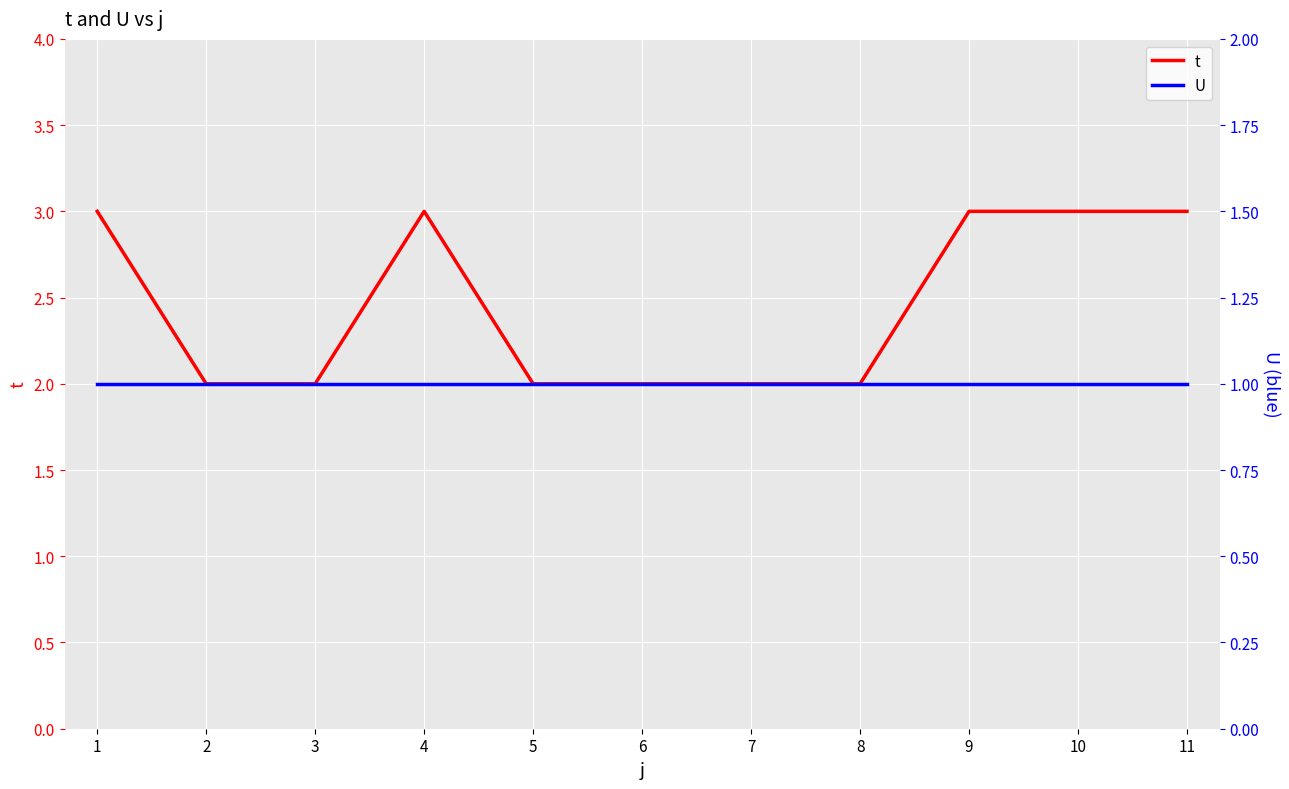

What is the sum of all U values?

11